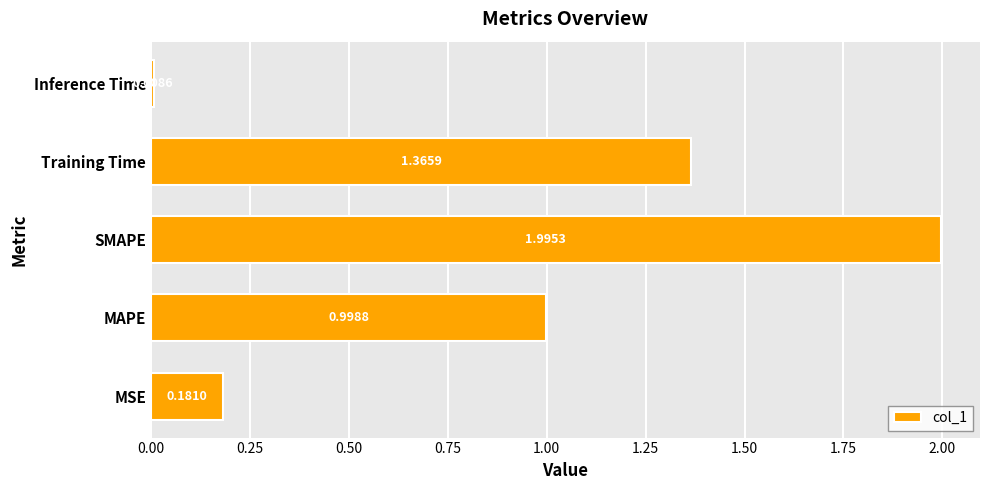

List the labels in order of value, largest first.

SMAPE, Training Time, MAPE, MSE, Inference Time